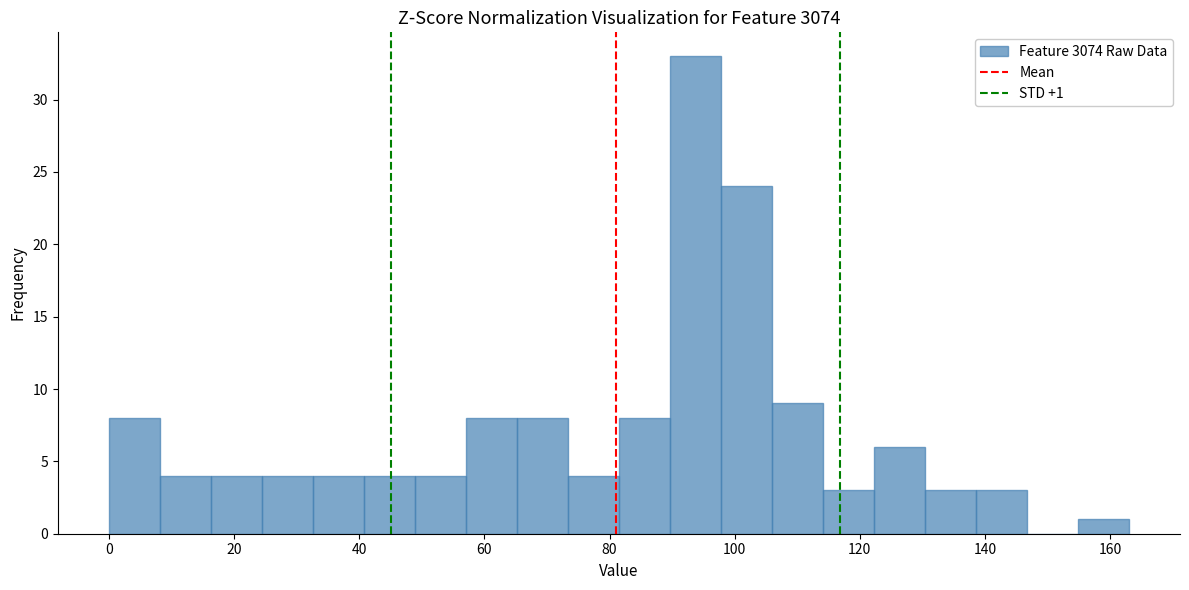

Over which range of the x-axis is the bar tallest?

90 to 98